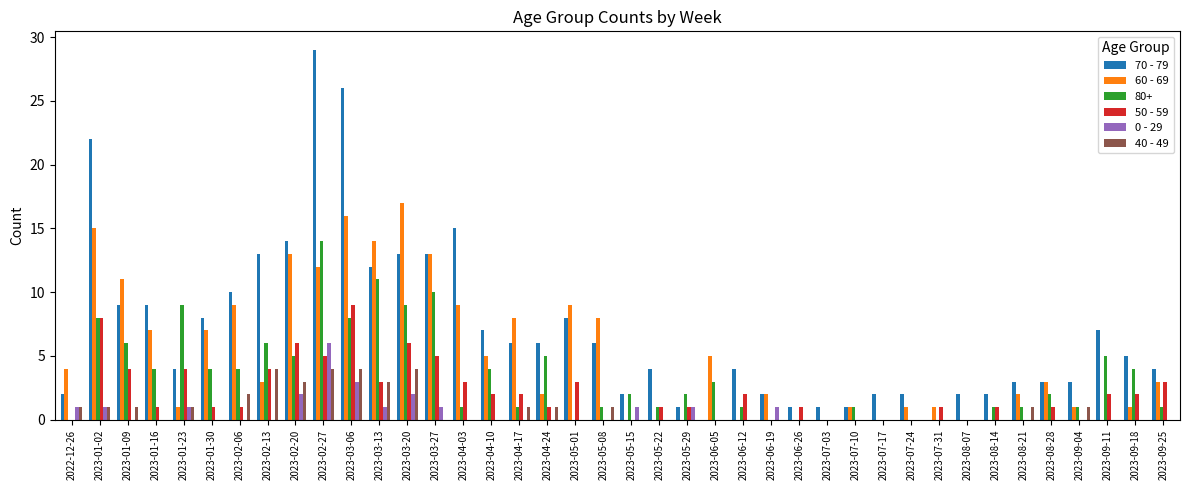

At which category does the chart reach its peak across all series?

2023-02-27